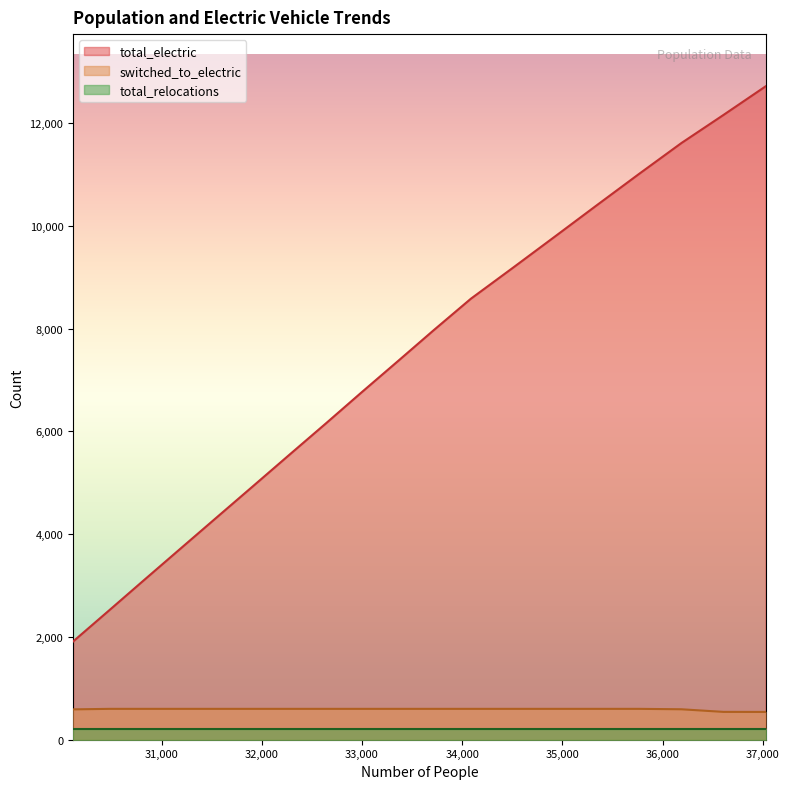

The value of total_electric at 31918 is 4942. True or false?

True